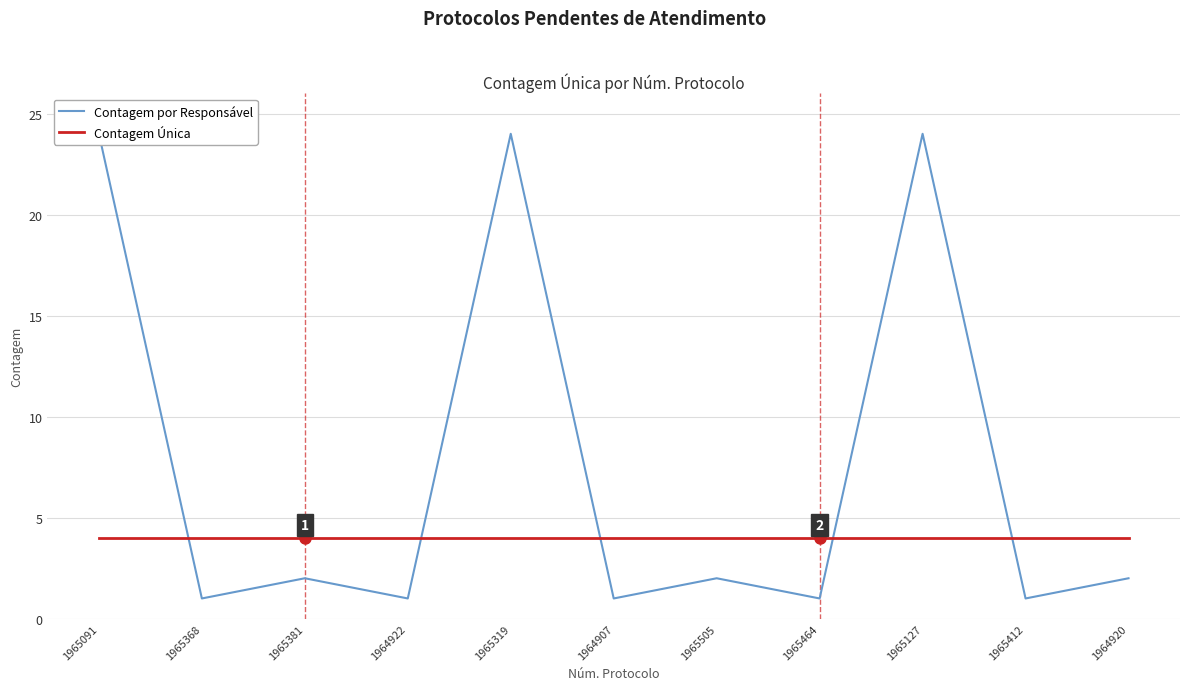

What is the greatest value displayed?

24